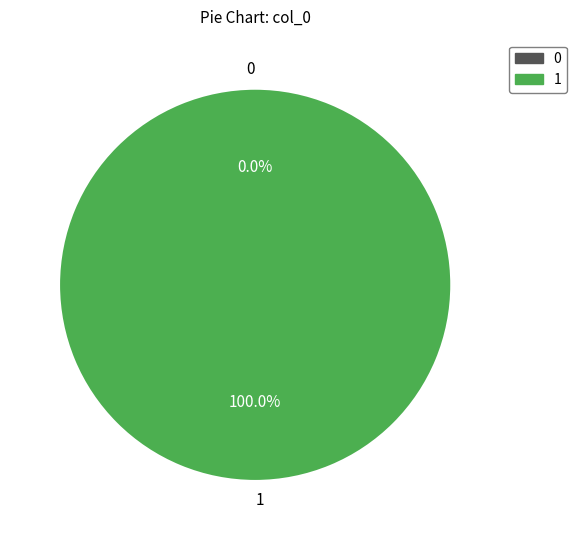

Which slice is the largest?

1